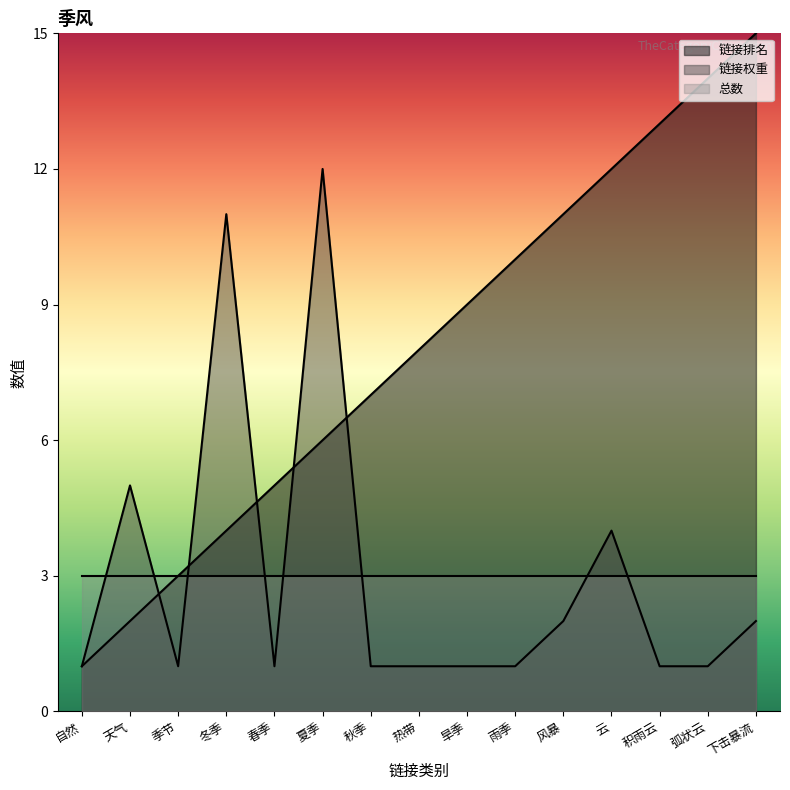

What position from the right is 云?

4